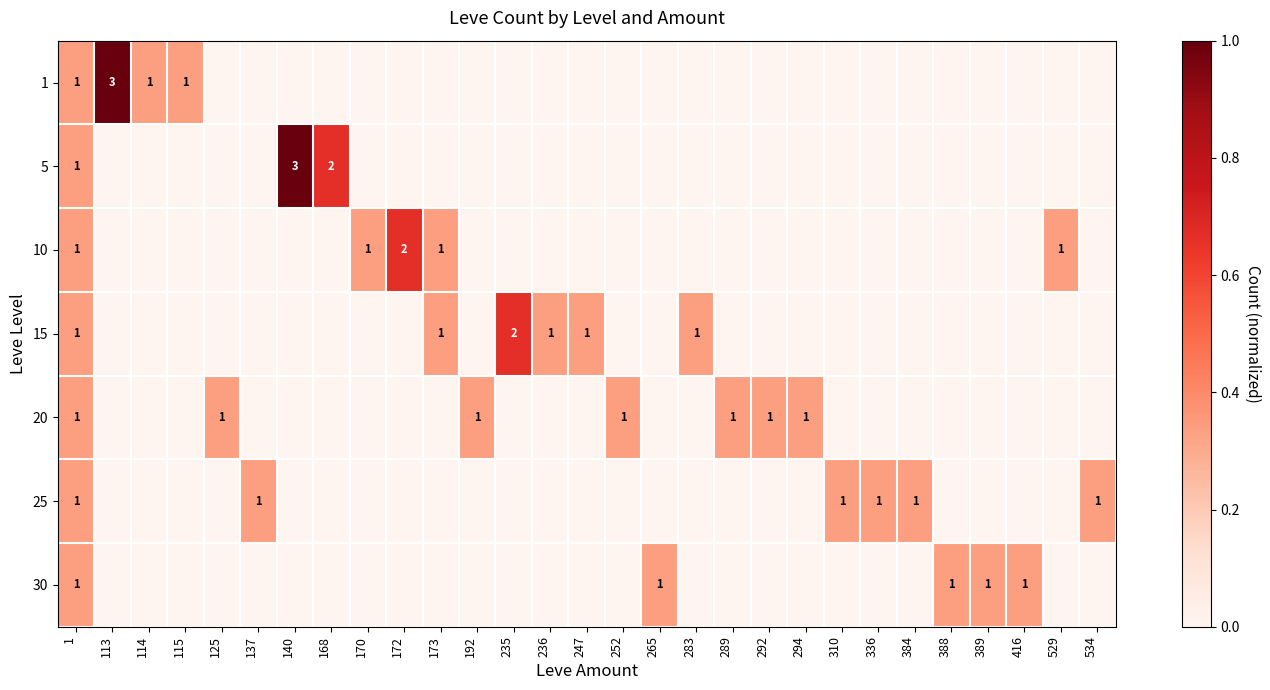

How many categories are shown in the chart?

29